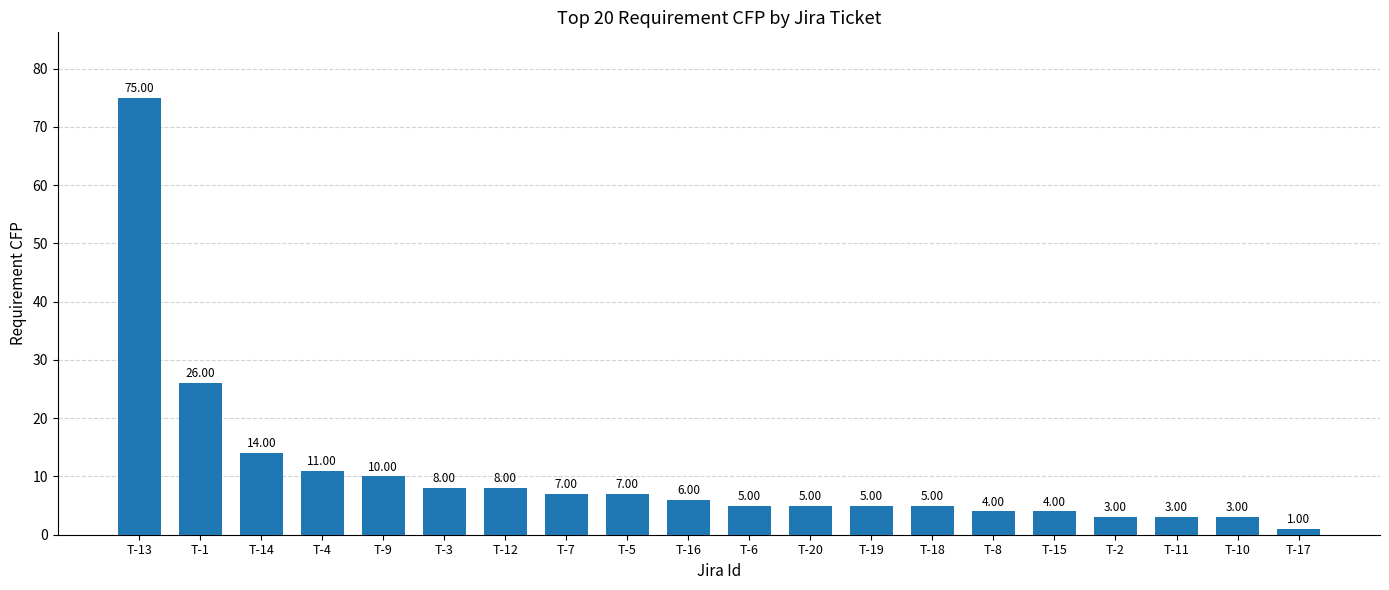

What is the label of the 8th bar from the left?

T-7